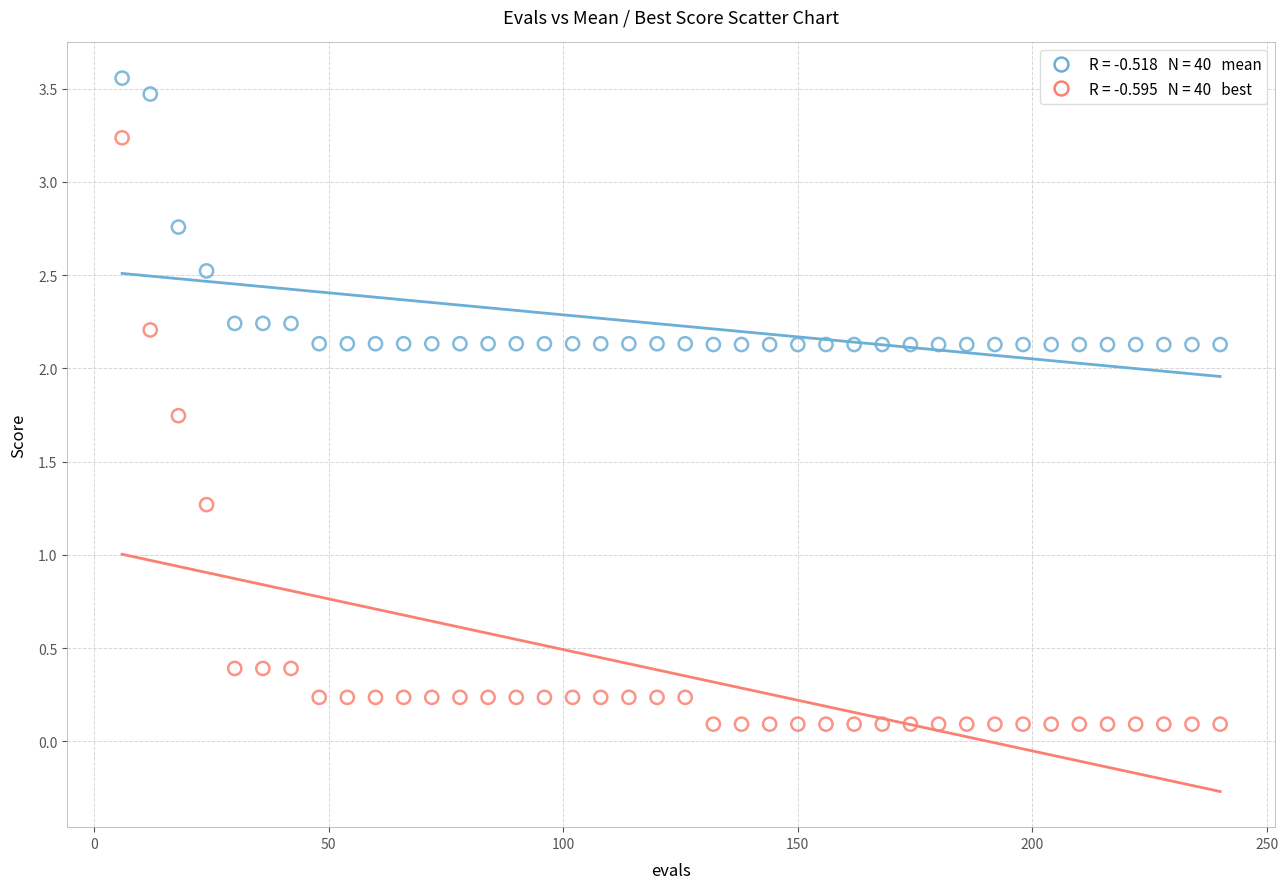

Across all series, what Y value is closest to 1?

1.3